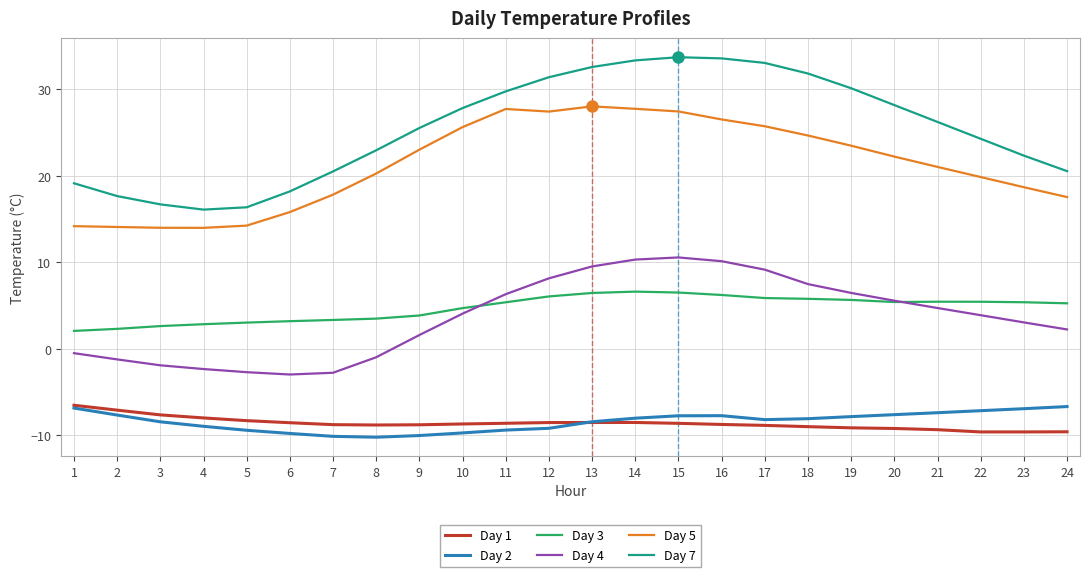

Is the value of Day 4 at 12 greater than the value of Day 2 at 9?

Yes